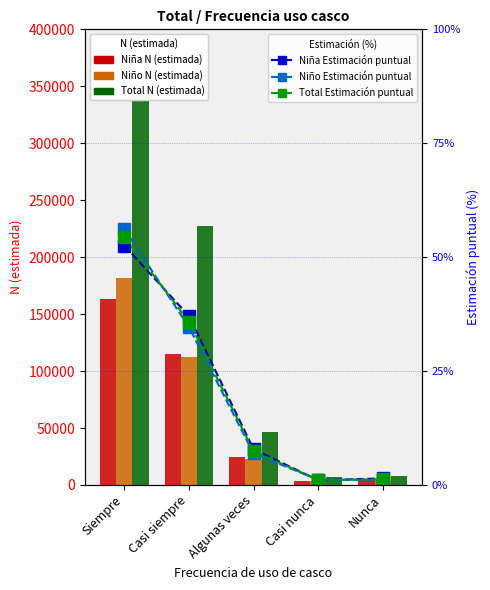

Is it true that Niño N (estimada) equals 2116.6 at Casi nunca?

False